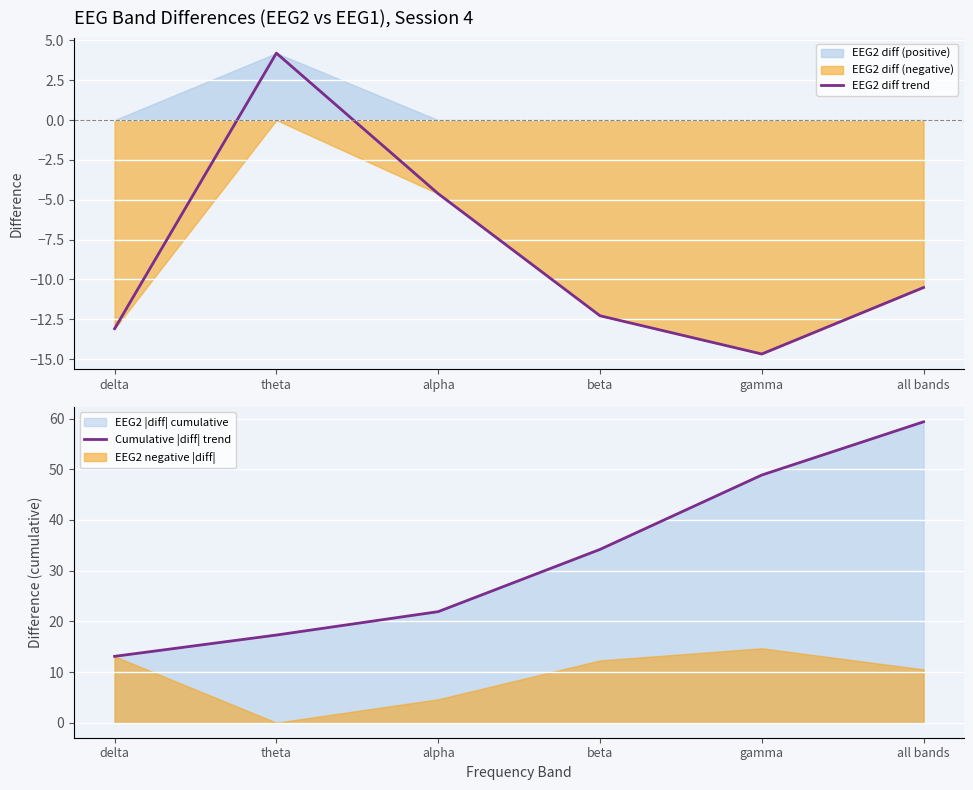

Reading left to right, what are all the values shown in this chart?

EEG2 diff trend: -13.1	4.2	-4.6	-12.3	-14.7	-10.5
Cumulative |diff| trend: 13.1	17.3	21.9	34.2	48.9	59.4